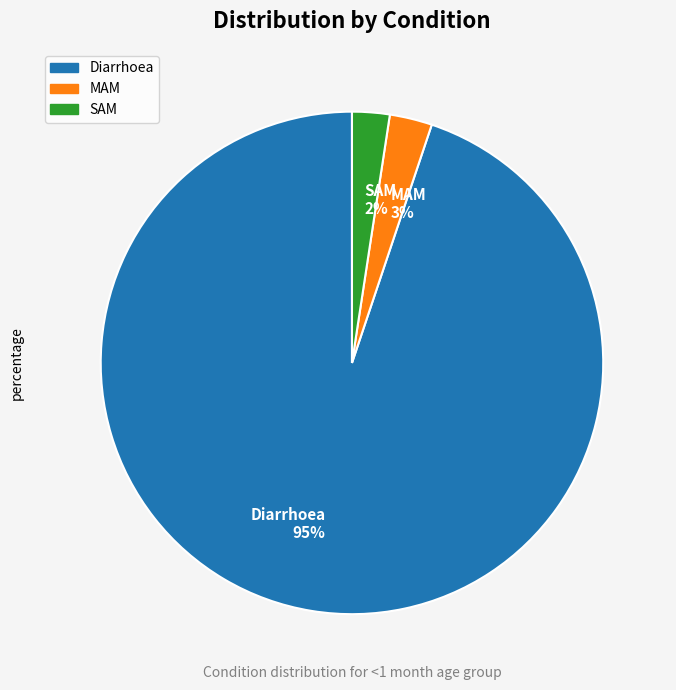

Between SAM 2% and Diarrhoea 95%, which is larger?

Diarrhoea 95%